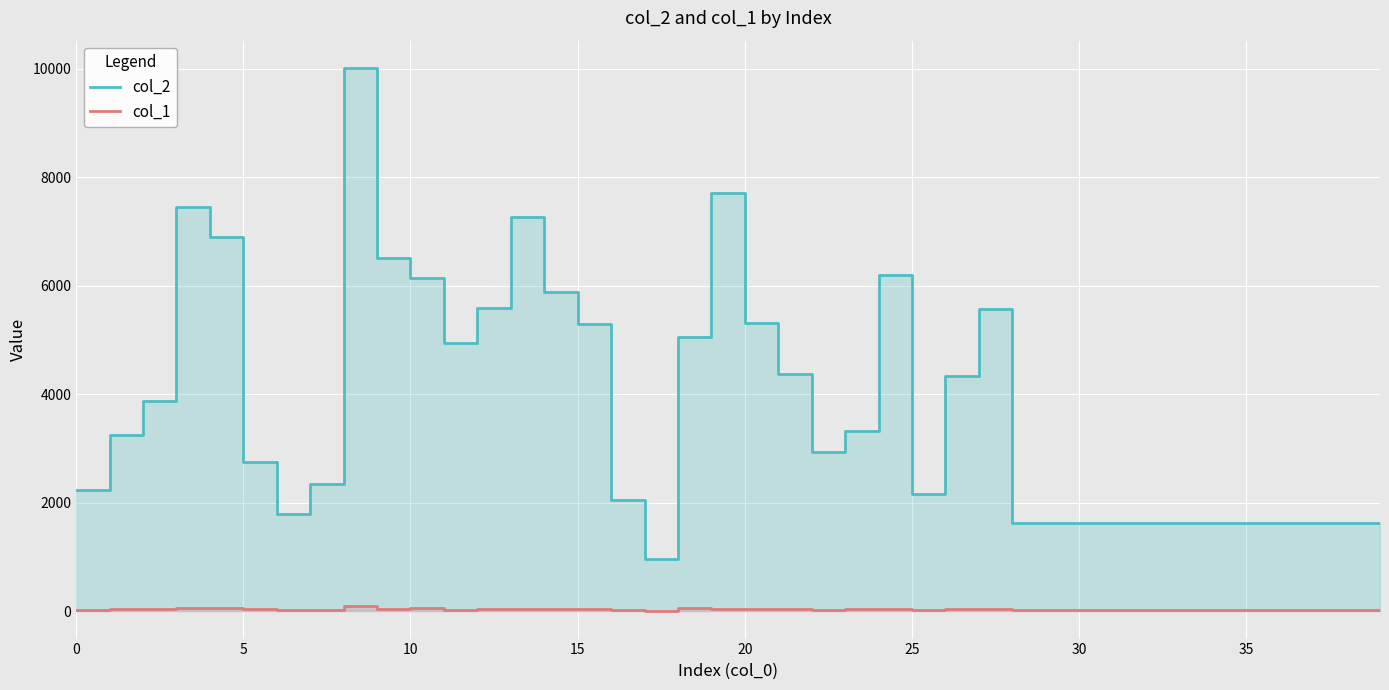

What value does the col_2 series have at 39?

1624